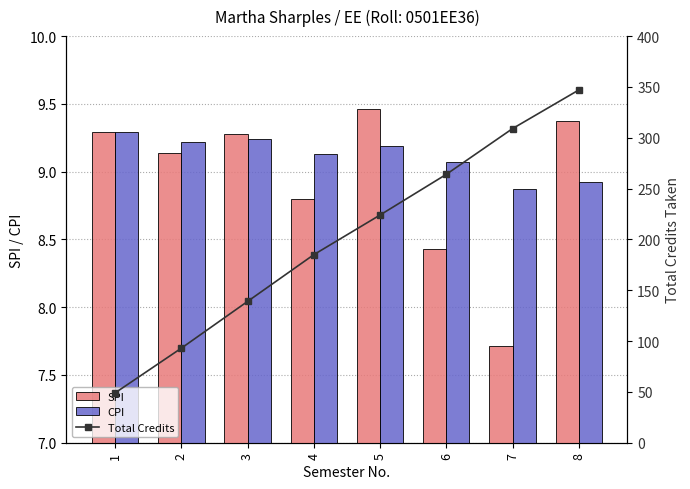

Is the value of Total Credits at 8 greater than the value of CPI at 8?

Yes